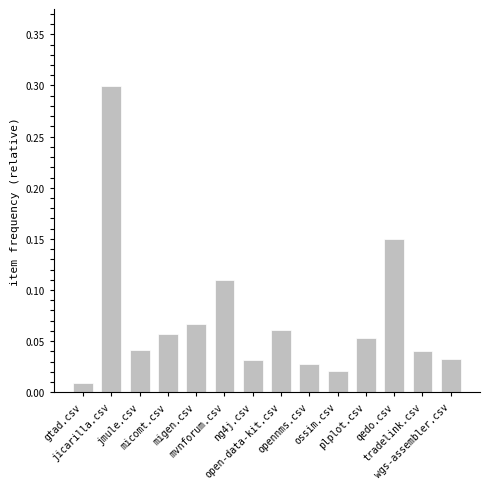

What is the sum of all values?

1.0